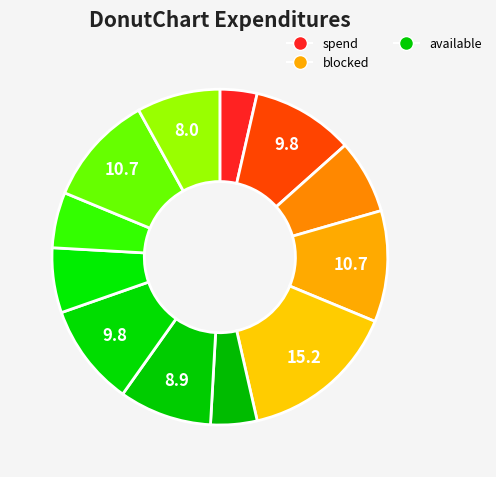

How many slices are in this pie chart?

12